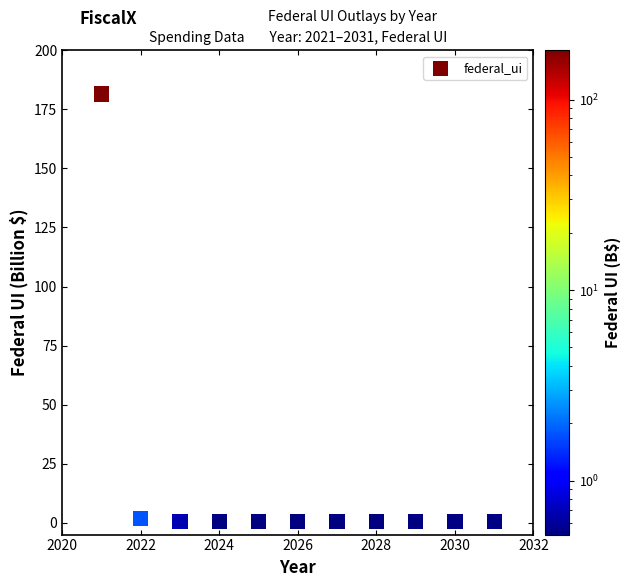

What is the range of X values (max minus min)?

10.0